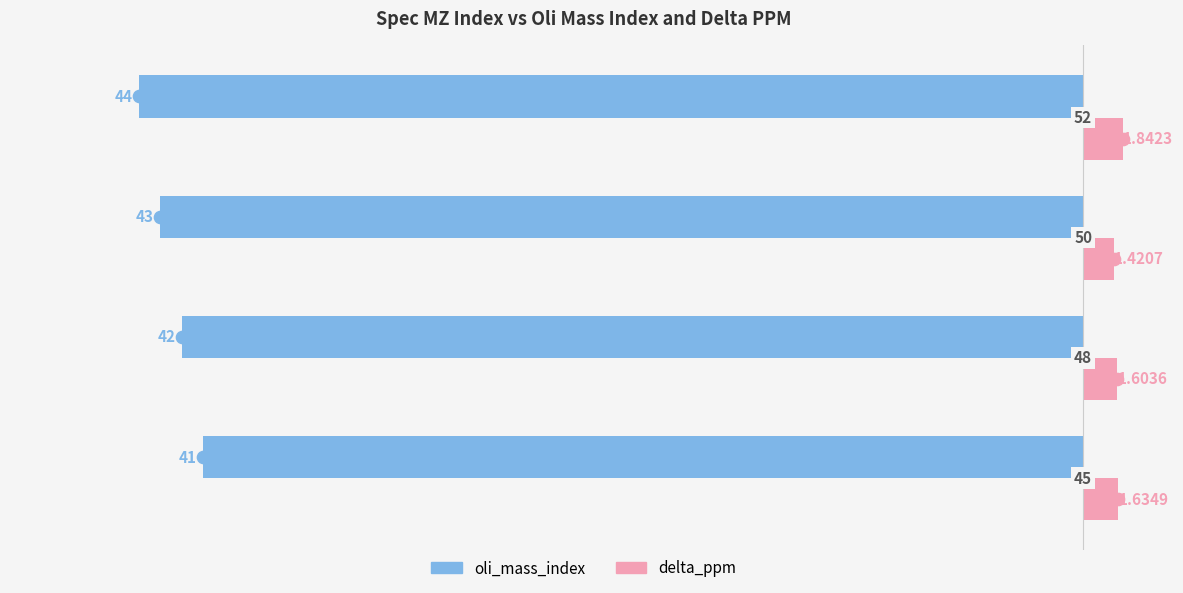

What are all the series names shown in the legend?

oli_mass_index, delta_ppm